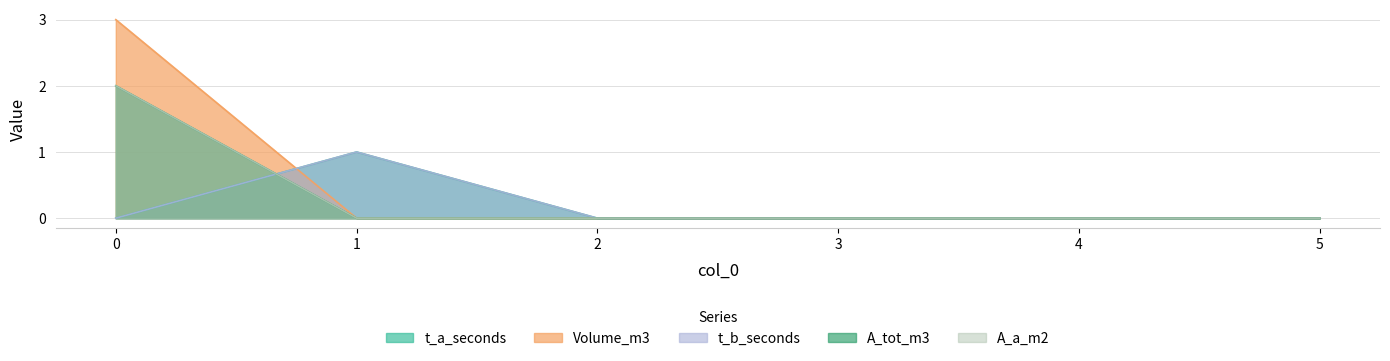

Reading right to left, list all the values displayed in this chart.

t_a_seconds: 0	0	0	0	1	0
Volume_m3: 0	0	0	0	0	3
t_b_seconds: 0	0	0	0	1	0
A_tot_m3: 0	0	0	0	0	2
A_a_m2: 0	0	0	0	0	2